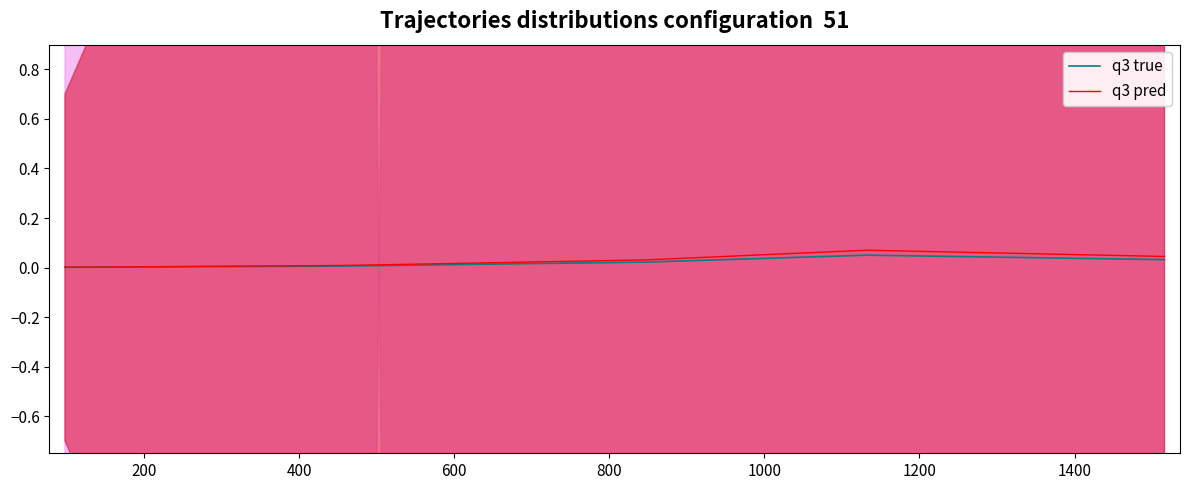

True or false: q3 pred and q3 true intersect in this chart.

False